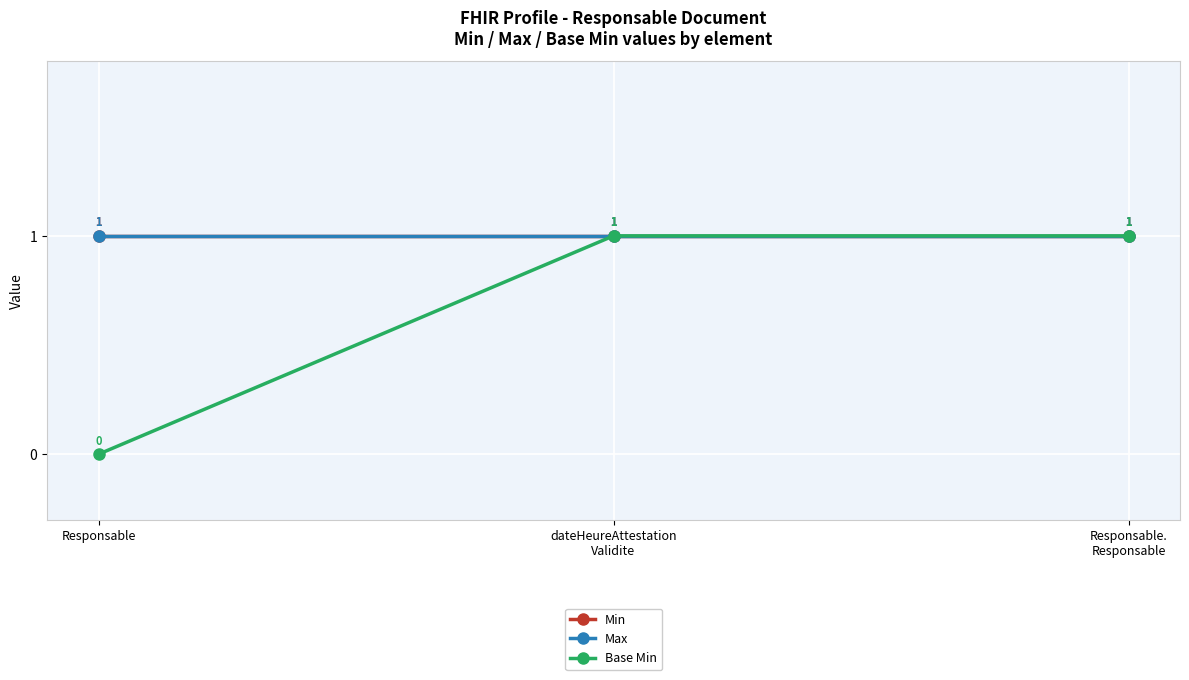

How many lines are shown in the chart?

3